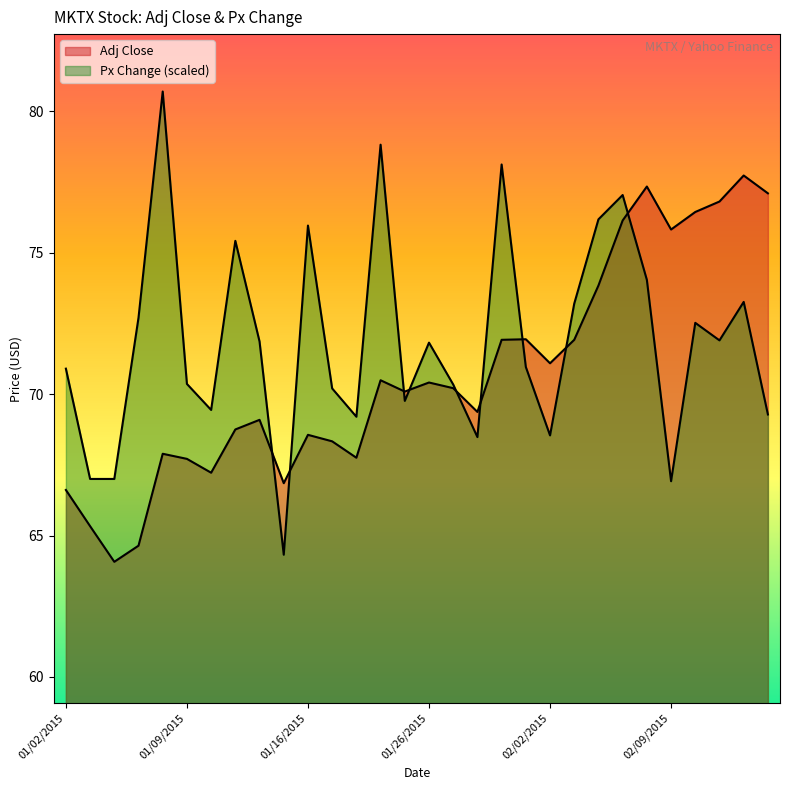

True or false: Px Change and Adj Close cross at least once.

True